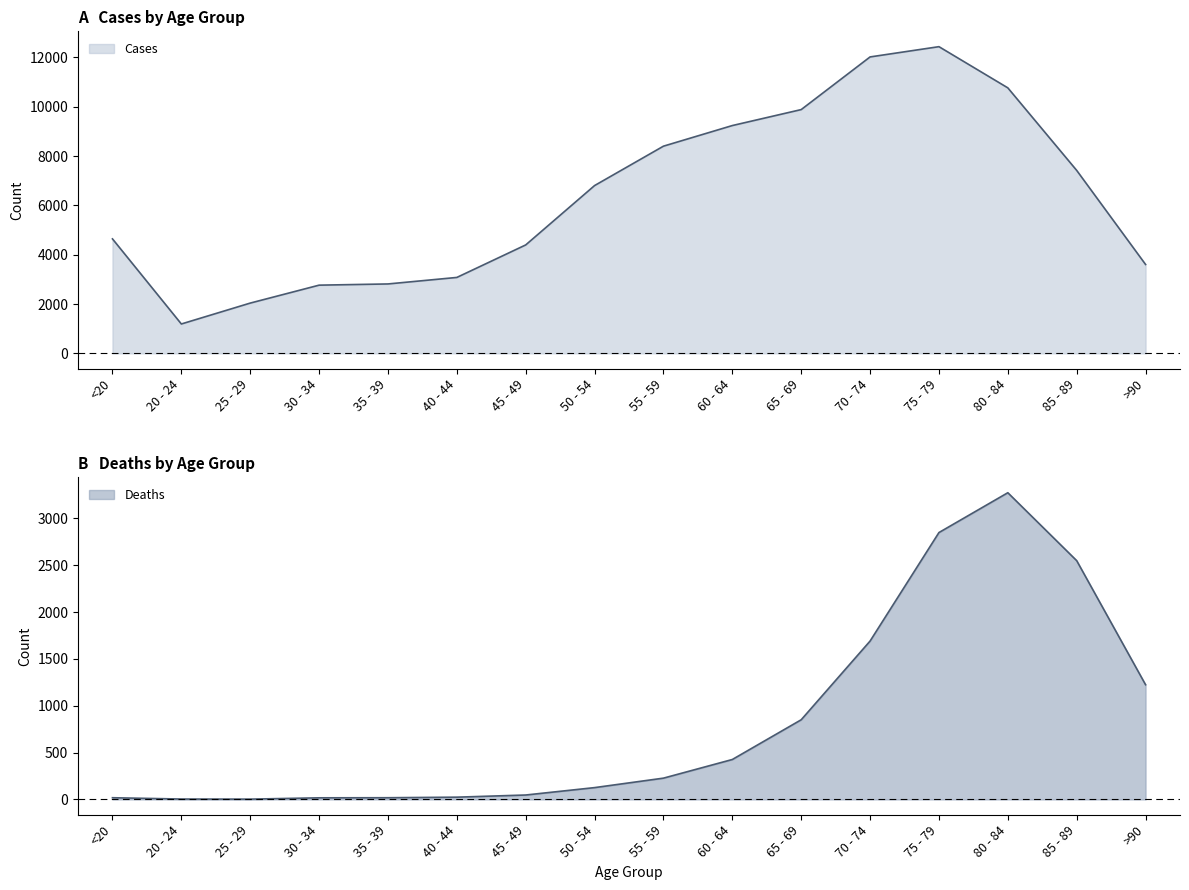

What position from the left is 70 - 74?

12